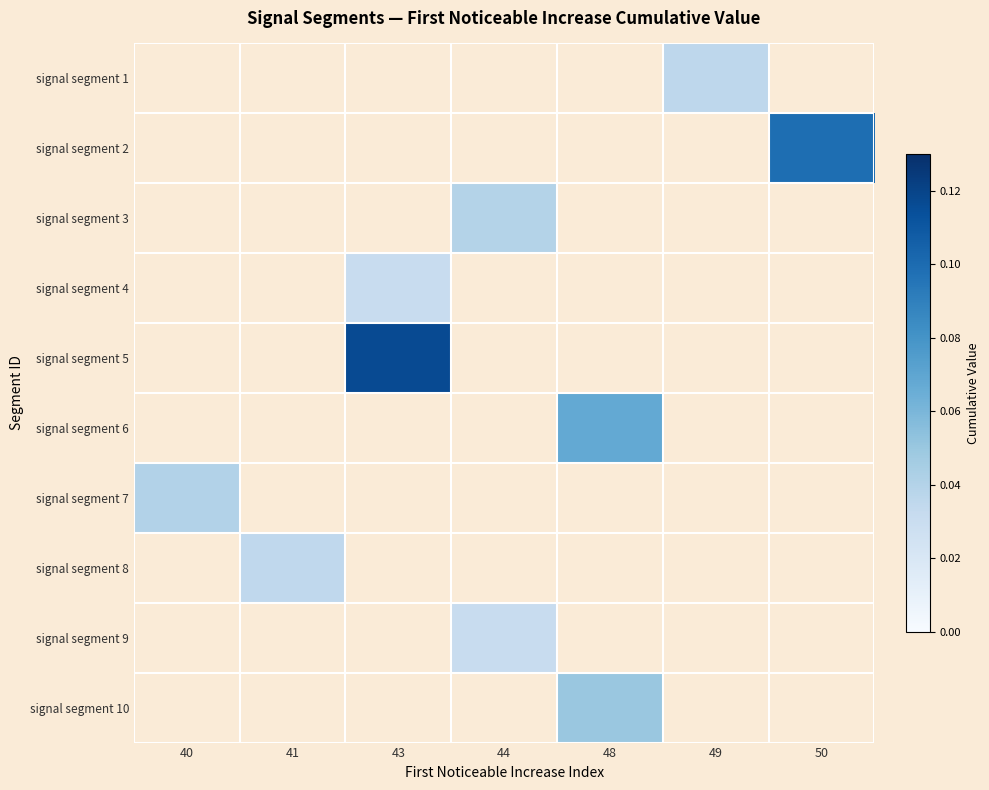

Between 49 and 41, which is larger?

41